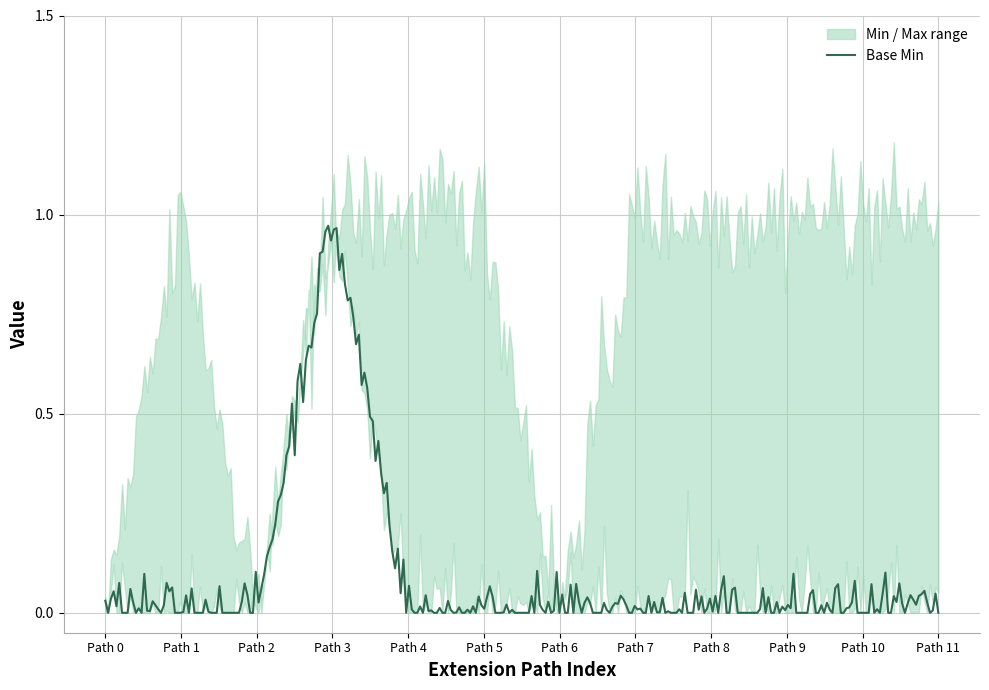

The value of Min at Extension.value[x].unit is -1. True or false?

False